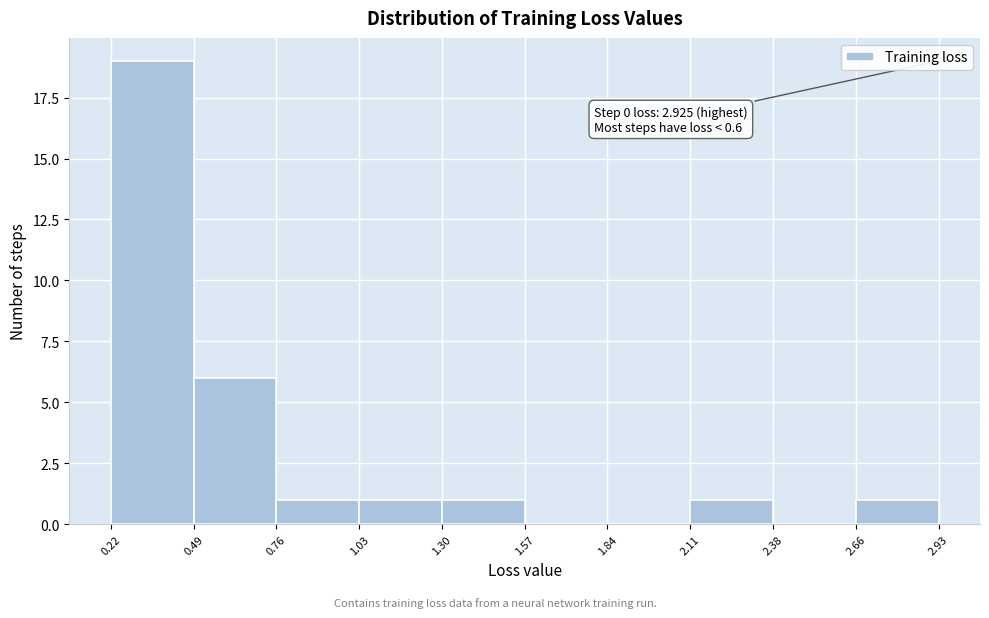

Over which range of the x-axis is the bar tallest?

0.22 to 0.49